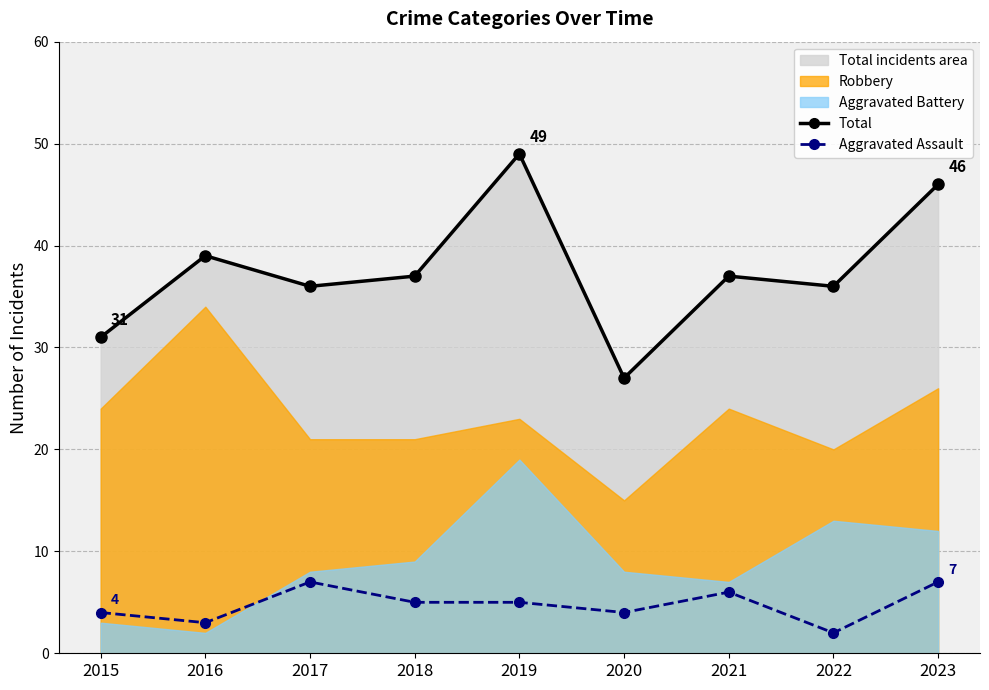

Reading left to right, list all the values displayed in this chart.

Total: 31	39	36	37	49	27	37	36	46
Aggravated Assault: 4	3	7	5	5	4	6	2	7